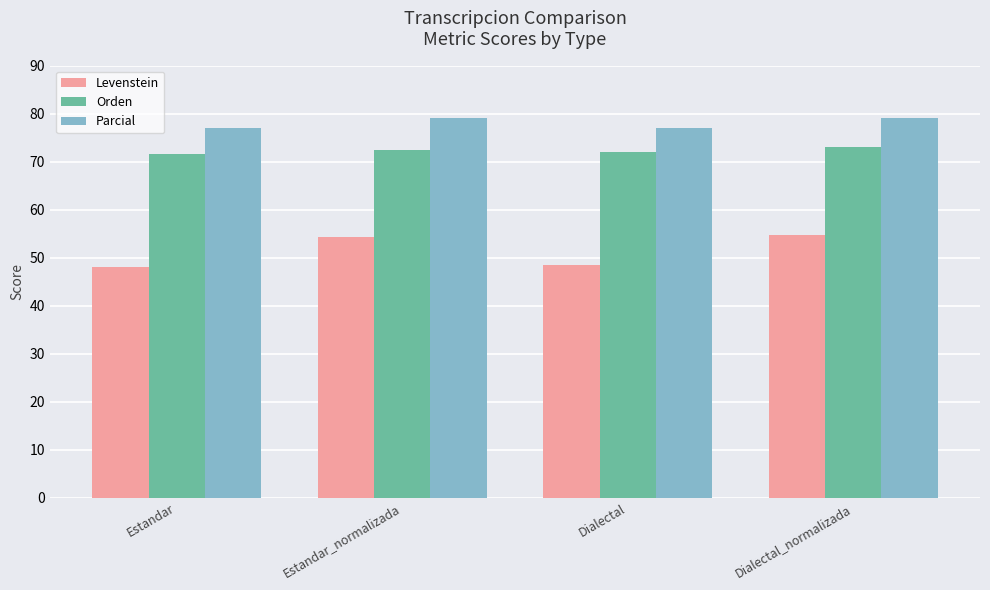

What is the label of the 2nd bar from the right?

Dialectal